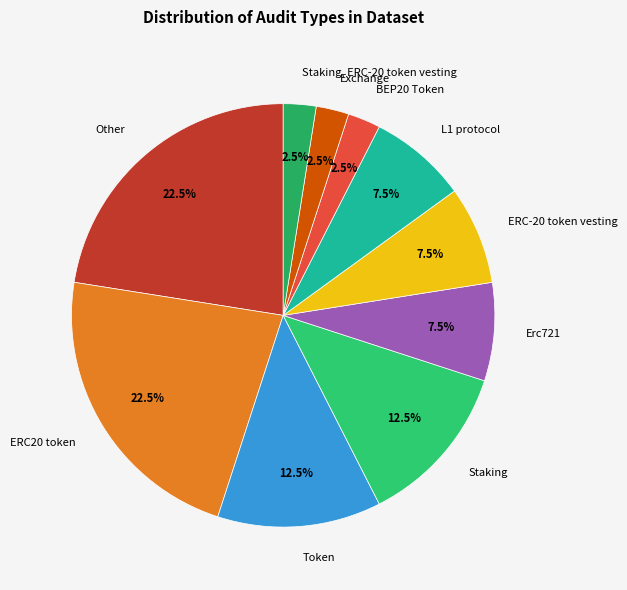

To the nearest percent, what is the combined percentage of ERC20 token and Staking, ERC-20 token vesting?

25%